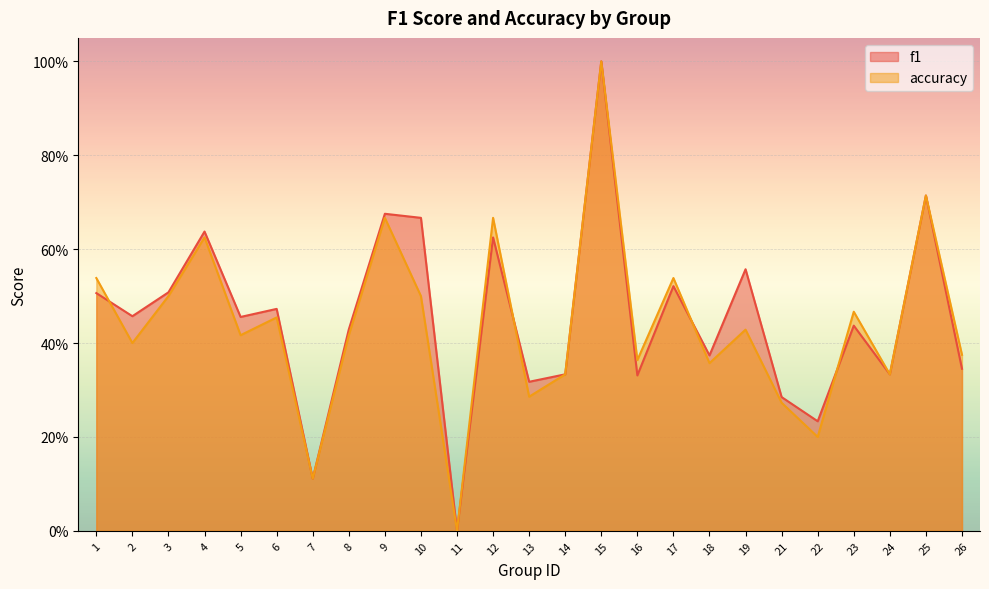

The f1 series shows 0.5 at 24. True or false?

False